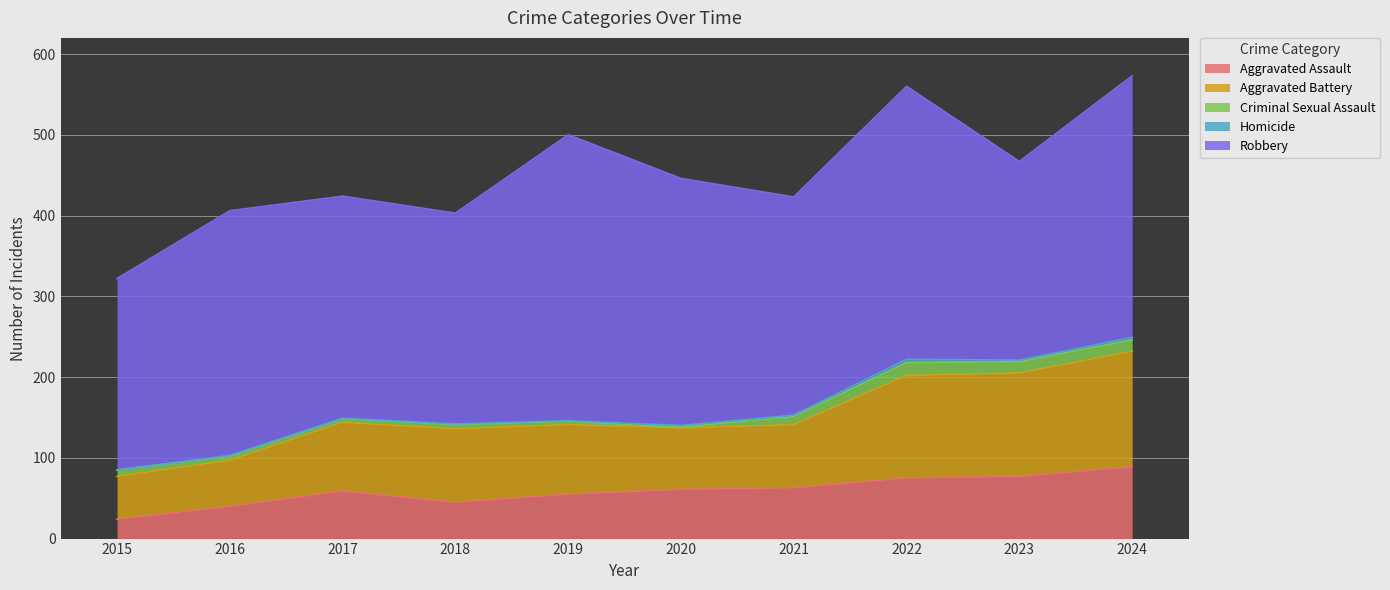

Between 2023 and 2021, which is larger?

2023